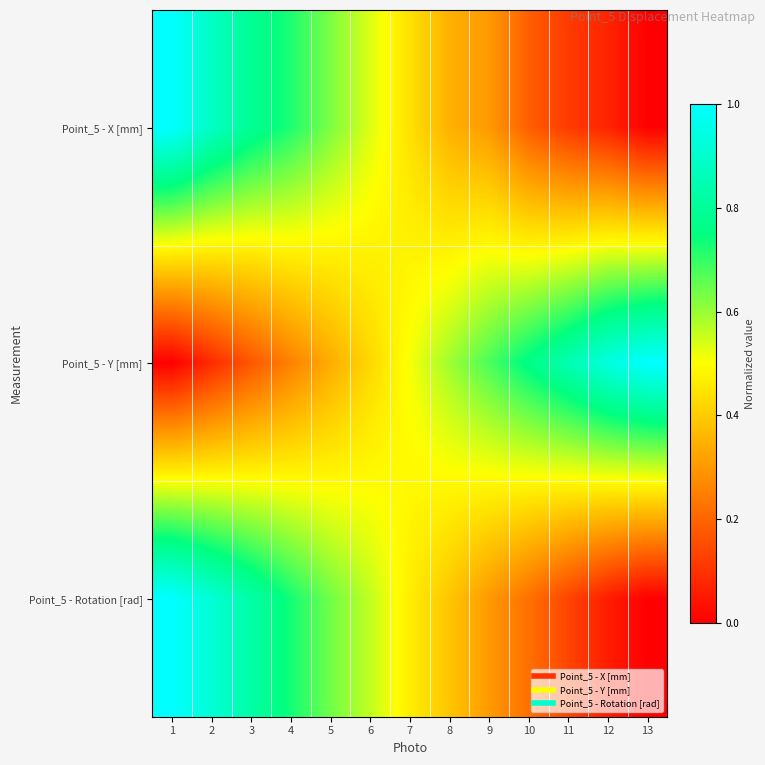

Reading left to right, extract all data points from this chart.

Point_5 - X [mm]: 1=1.0	2=0.9	3=0.8	4=0.7	5=0.6	6=0.5	7=0.4	8=0.3	9=0.3	10=0.2	11=0.1	12=0.1	13=0.0
Point_5 - Y [mm]: 1=0.0	2=0.1	3=0.2	4=0.3	5=0.3	6=0.4	7=0.5	8=0.6	9=0.7	10=0.8	11=0.8	12=0.9	13=1.0
Point_5 - Rotation [rad]: 1=1.0	2=0.9	3=0.8	4=0.7	5=0.6	6=0.6	7=0.5	8=0.4	9=0.3	10=0.2	11=0.1	12=0.1	13=0.0